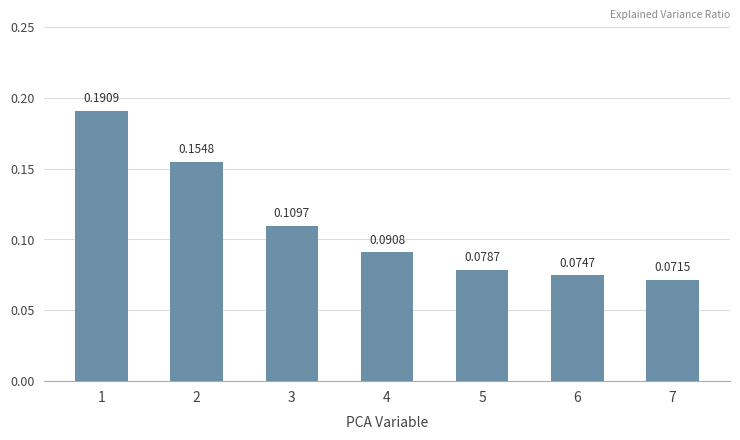

What is the sum of all values?

0.8